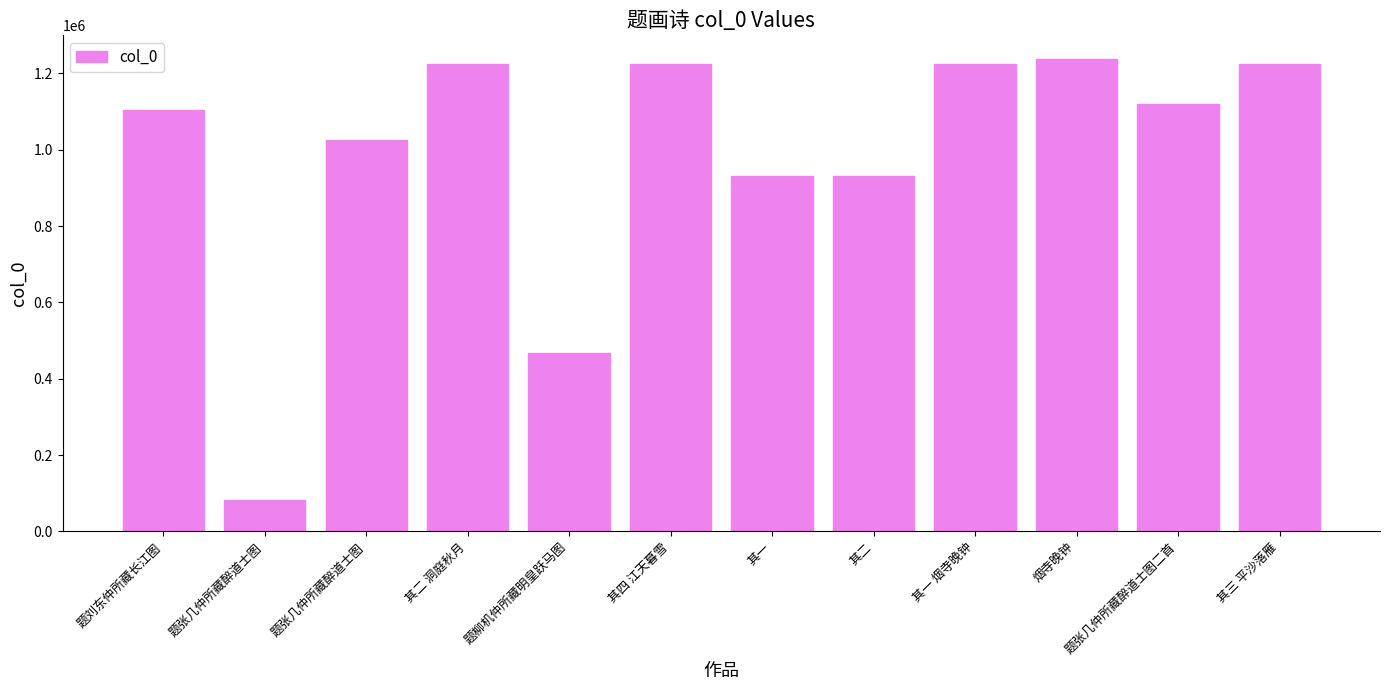

How many bars are there in total?

12